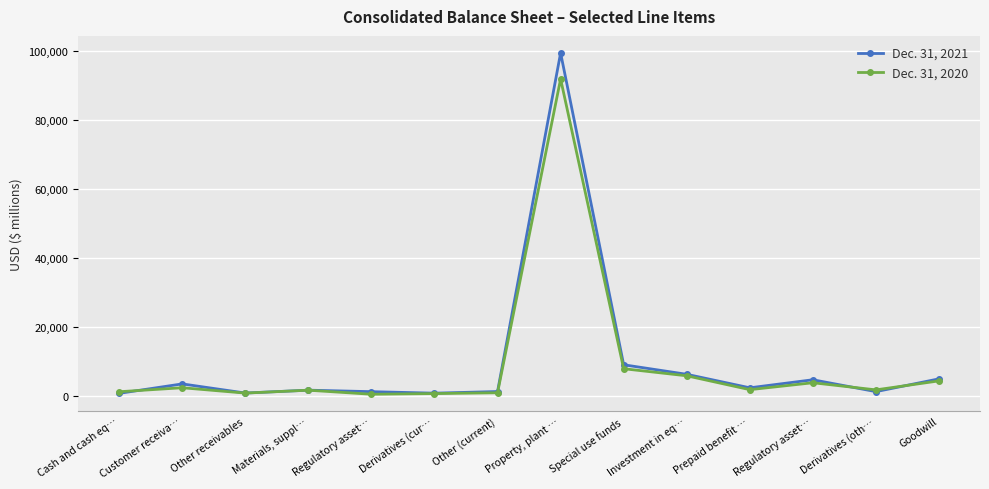

Does the chart have visible grid lines?

Yes